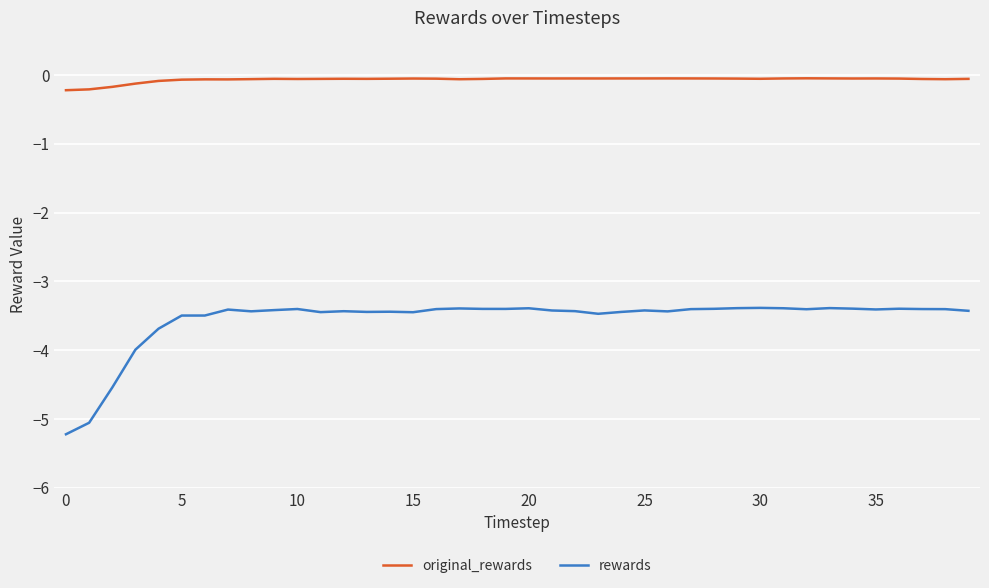

True or false: original_rewards has more than 2 points higher than both neighbors.

True